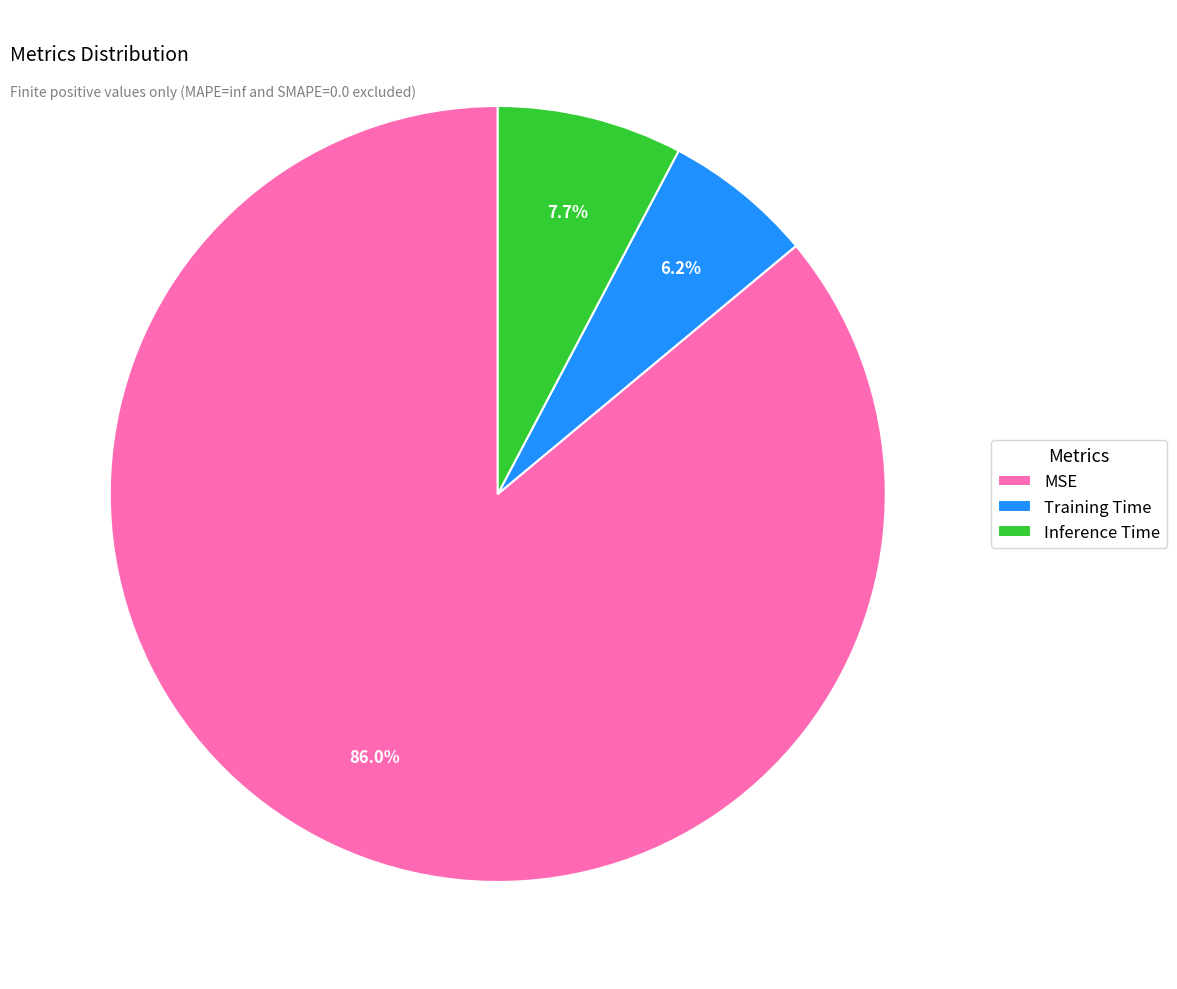

How many slices are in this pie chart?

3